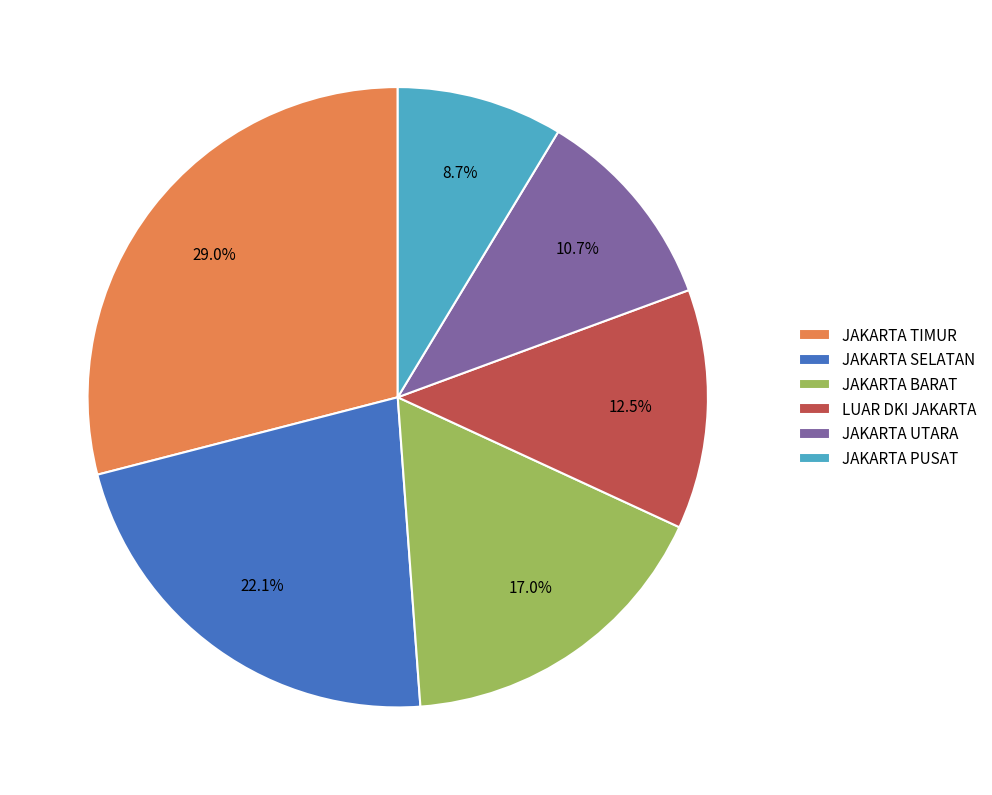

How many slices are in this pie chart?

6